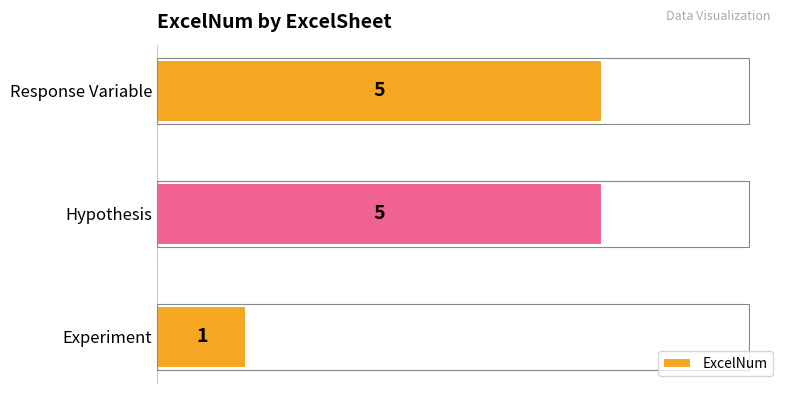

Which has a higher value, Experiment or Hypothesis?

Hypothesis